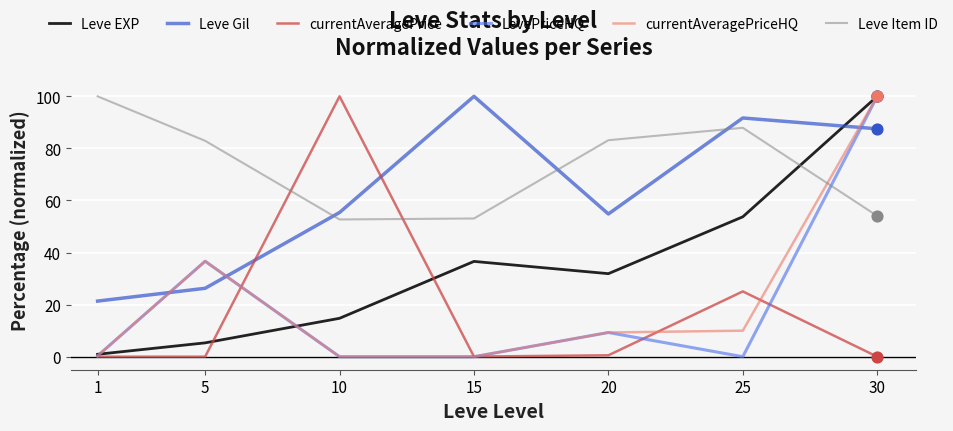

Between 15 and 20, which series saw the biggest shift?

Leve Gil